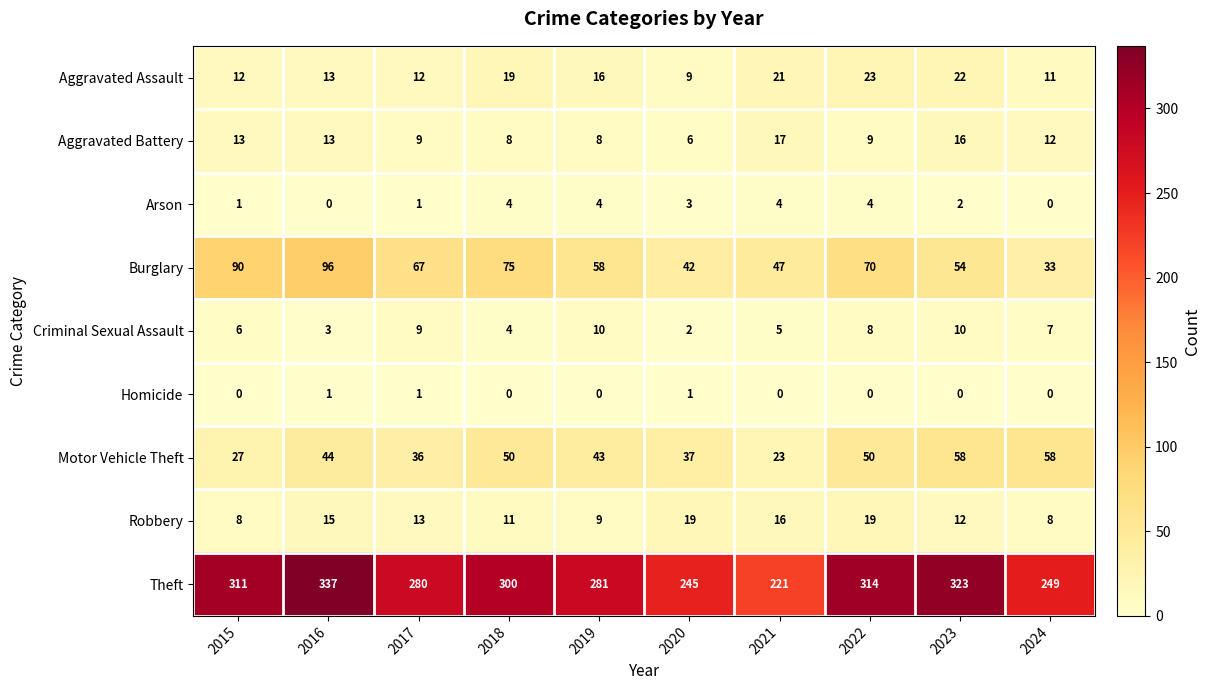

Which series has the widest spread of values?

Theft